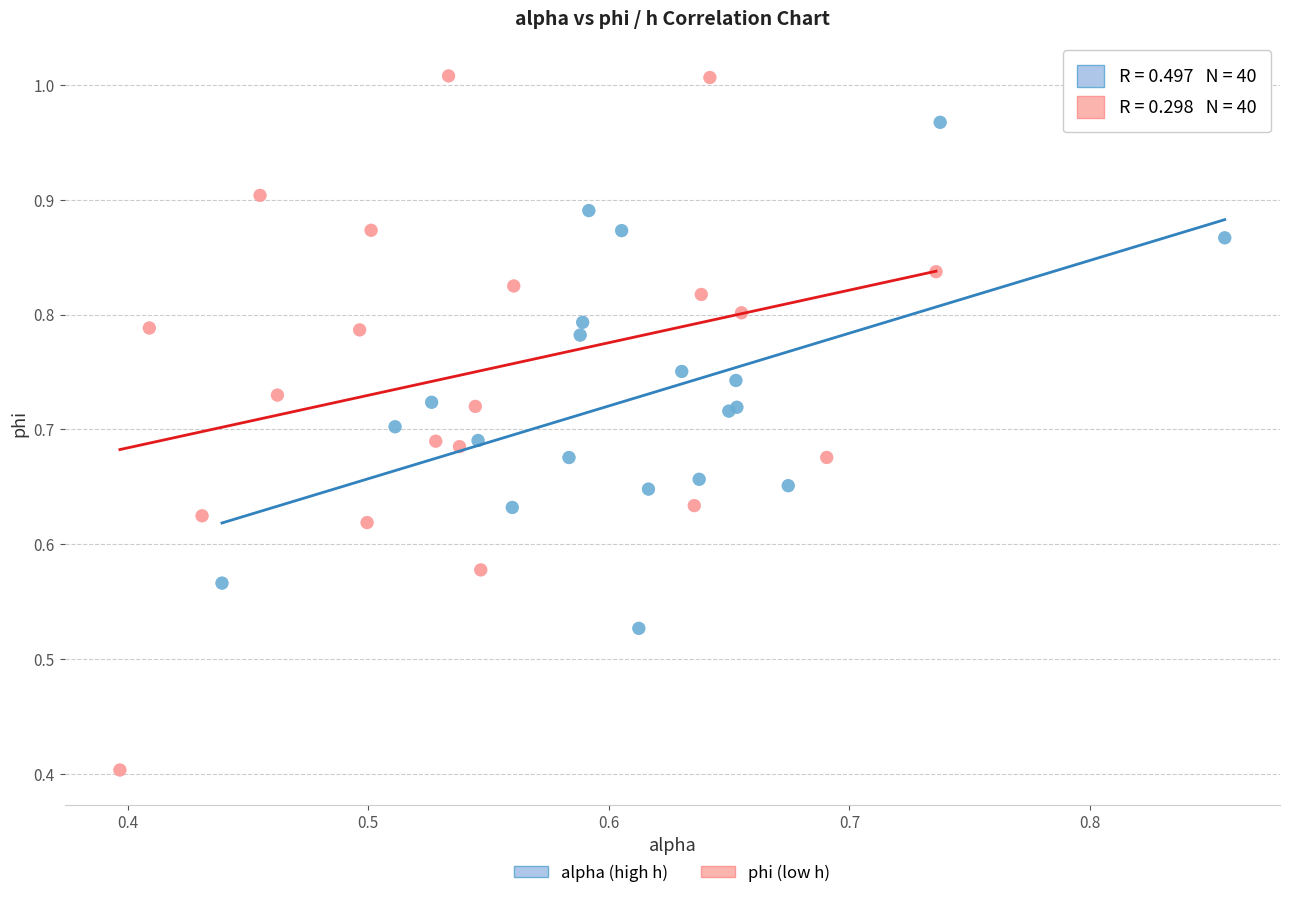

Which series reaches the maximum Y coordinate?

phi (low h)